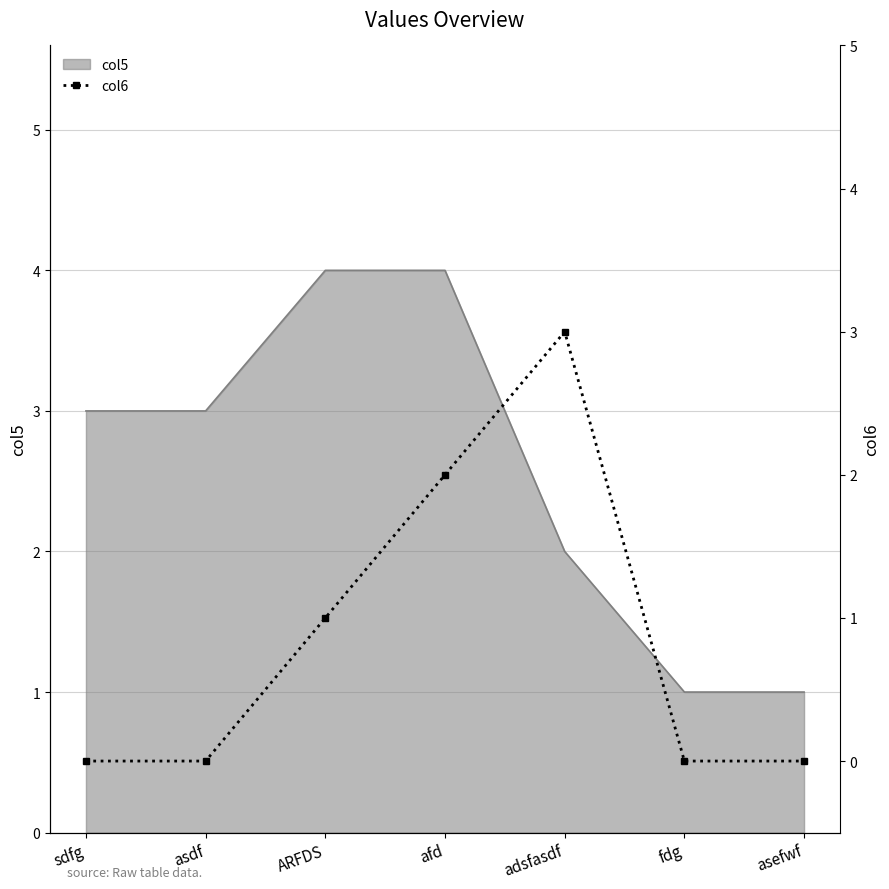

Is it true that col5 equals 3 at asdf?

True